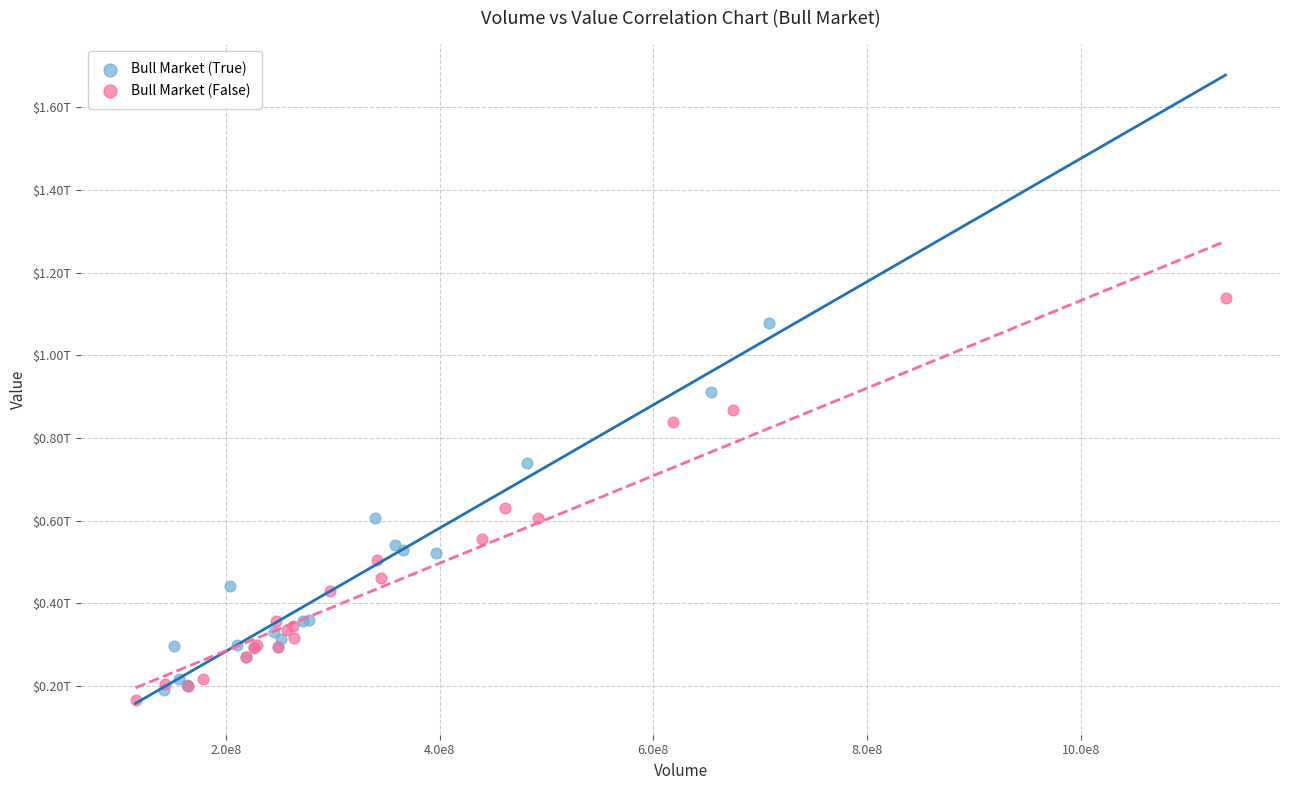

What are all the series names shown in the legend?

Bull Market (True), Bull Market (False)